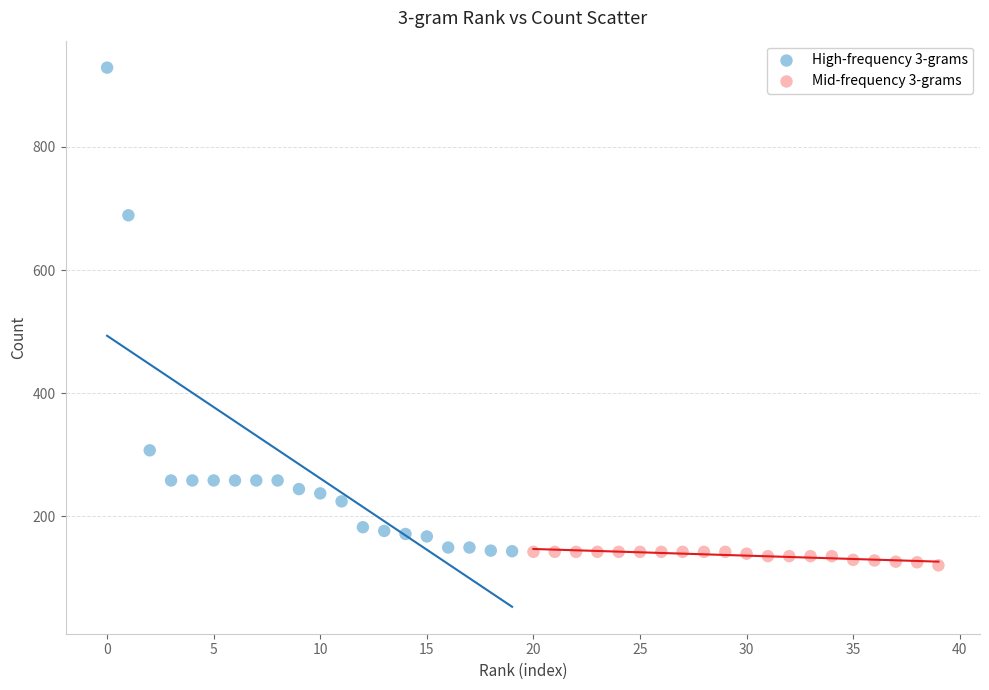

Which series has the widest spread of Y values?

High-frequency 3-grams